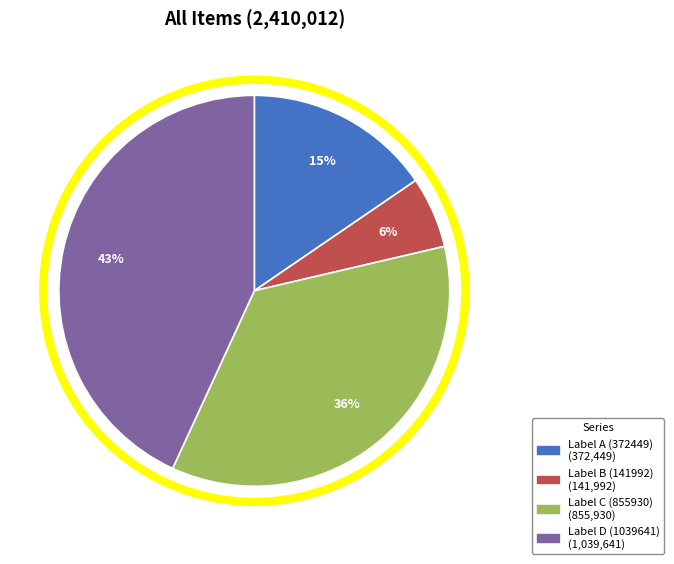

To the nearest percent, what is the average slice percentage?

25%